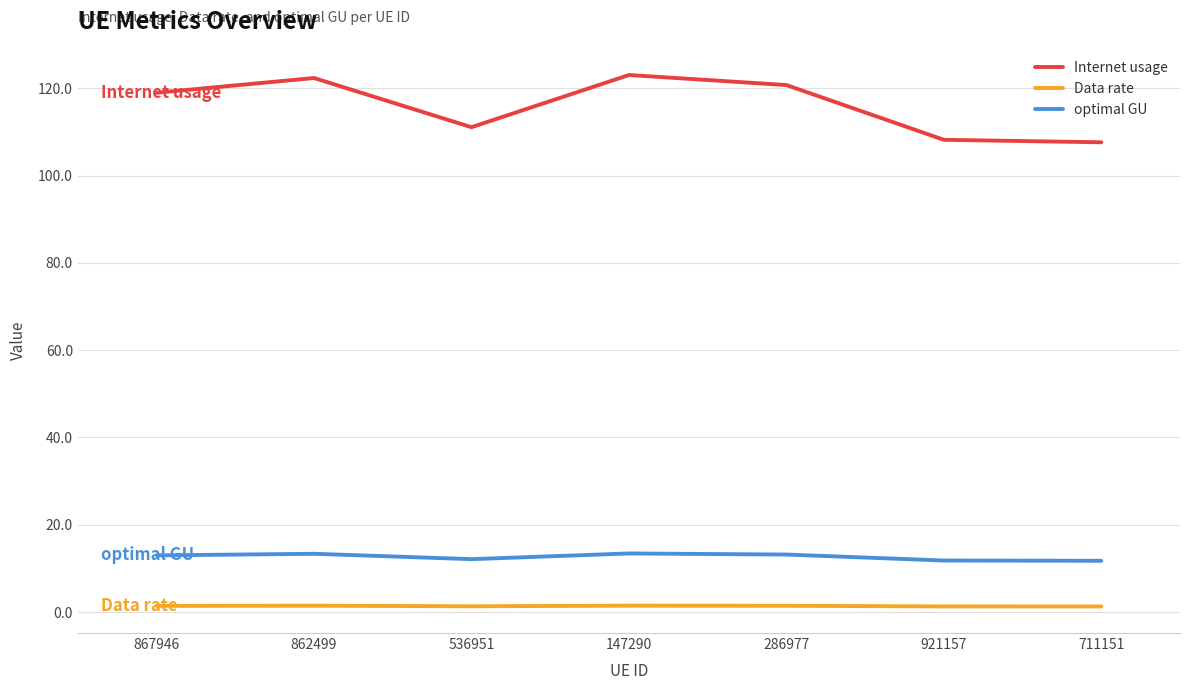

Which series has the widest spread of values?

Internet usage